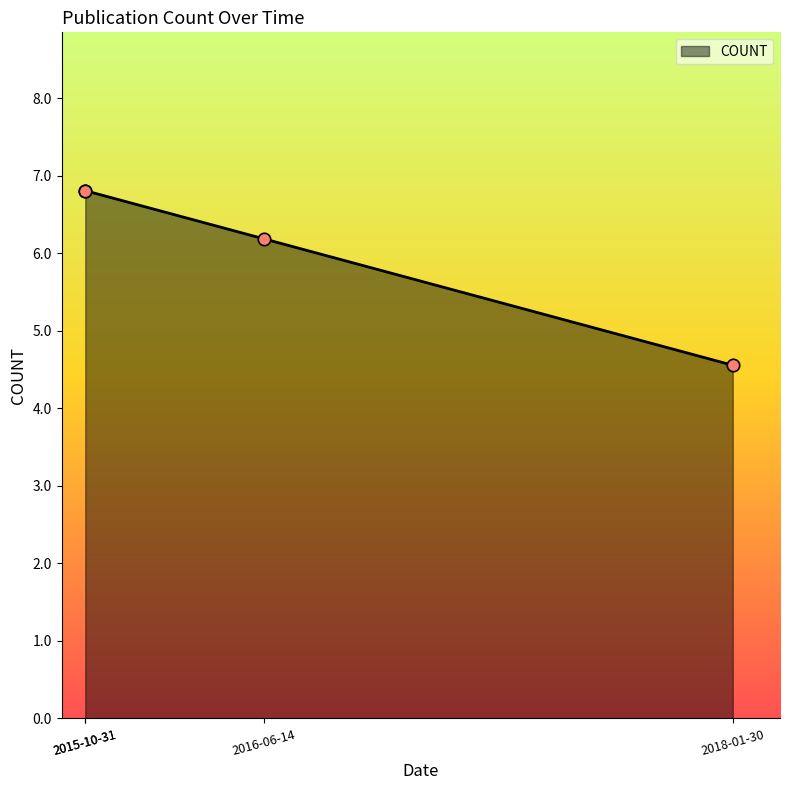

What is the ratio of the value at 2016-06-14 to the value at 2015-10-31?

0.9